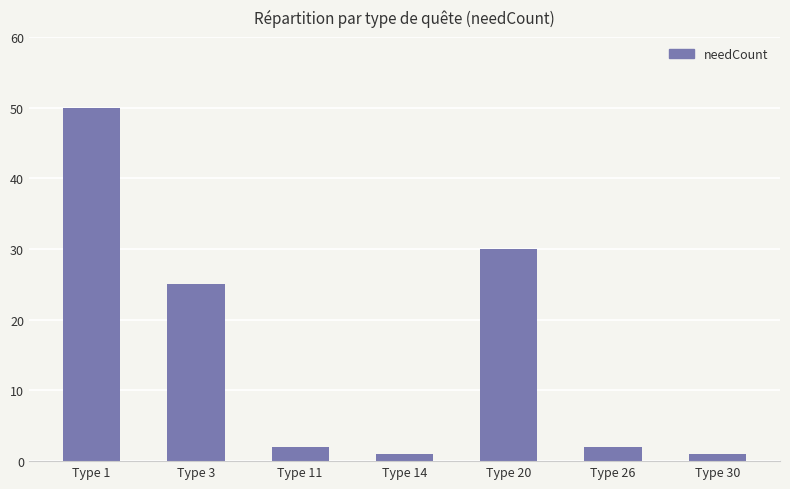

The value at Type 3 is 25. True or false?

True